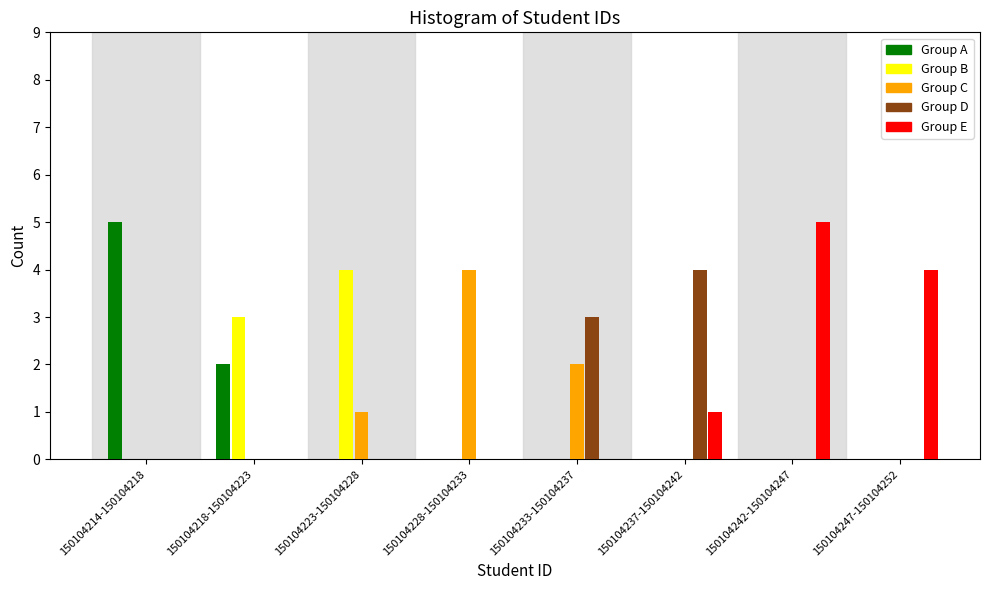

At which label does Group A reach its peak?

150104214-150104218